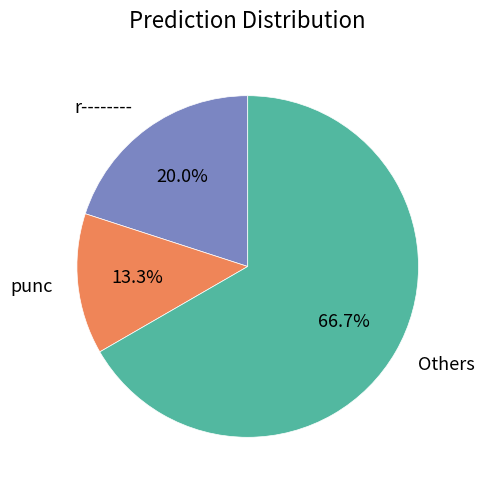

Is the sum of Others and punc greater than half?

Yes